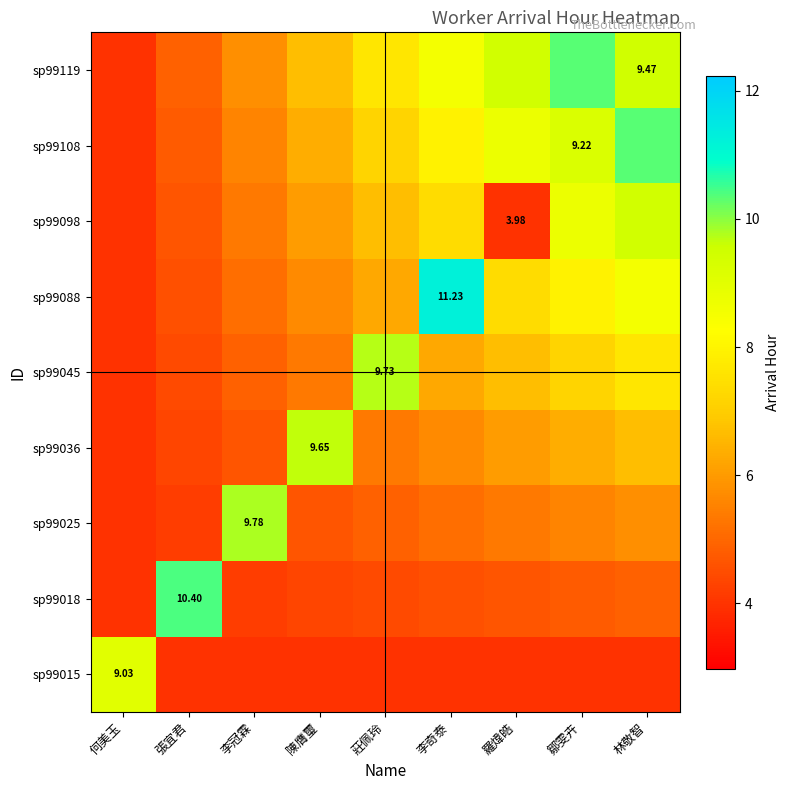

True or false: sp99018 has a value of 10.4 at 張宜君.

True